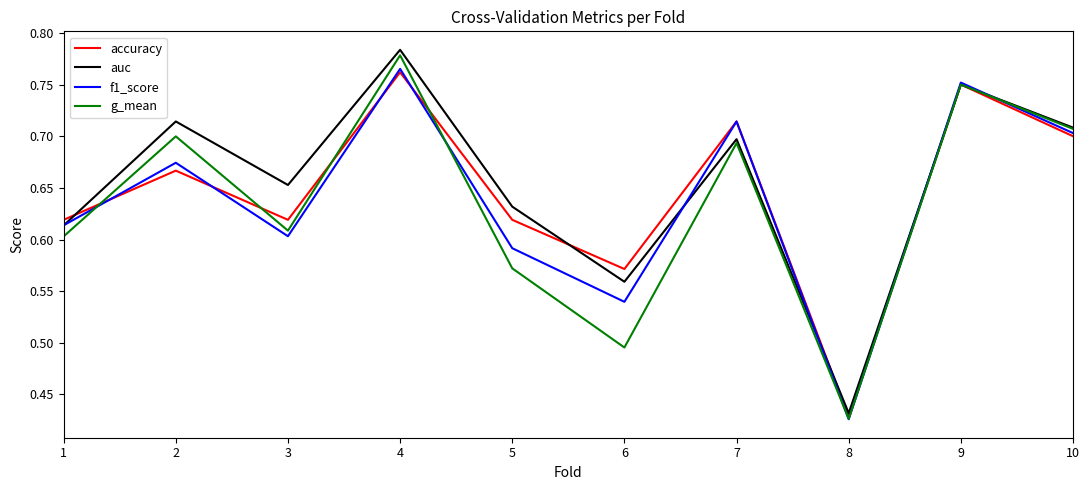

Where do f1_score and accuracy first cross each other?

1 and 2